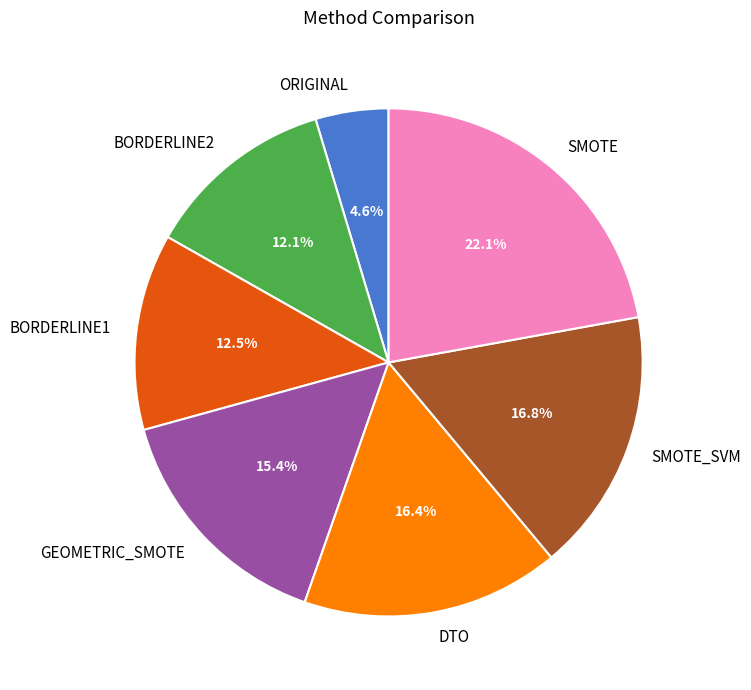

How many segments does this pie chart have?

7